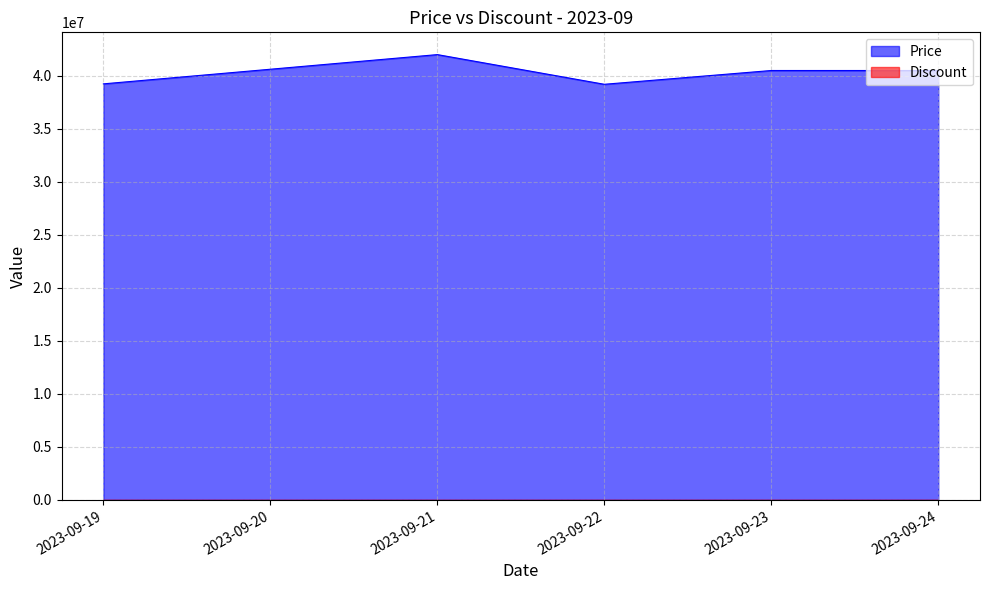

What is the change in value from 2023-09-21 to 2023-09-23?

-1500000